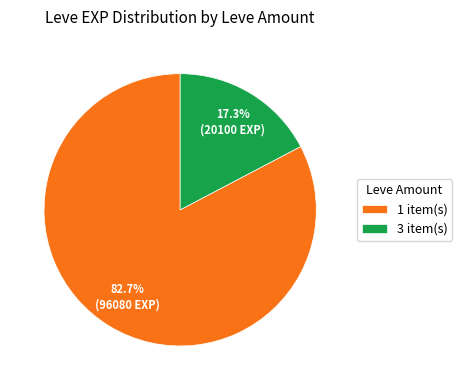

Between 1 item(s) and 3 item(s), which is larger?

1 item(s)